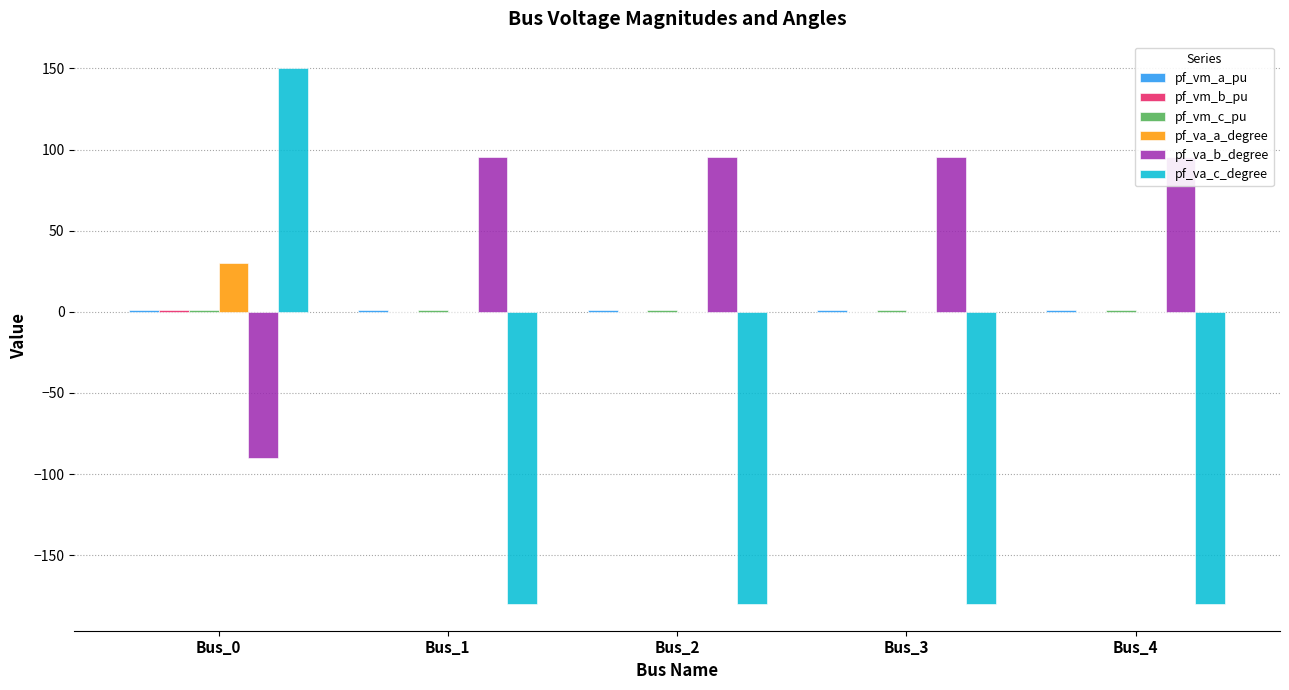

Count the number of data series in this chart.

6